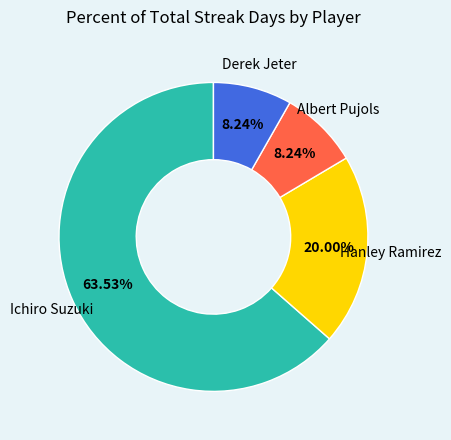

Is there a majority slice in this chart?

Yes